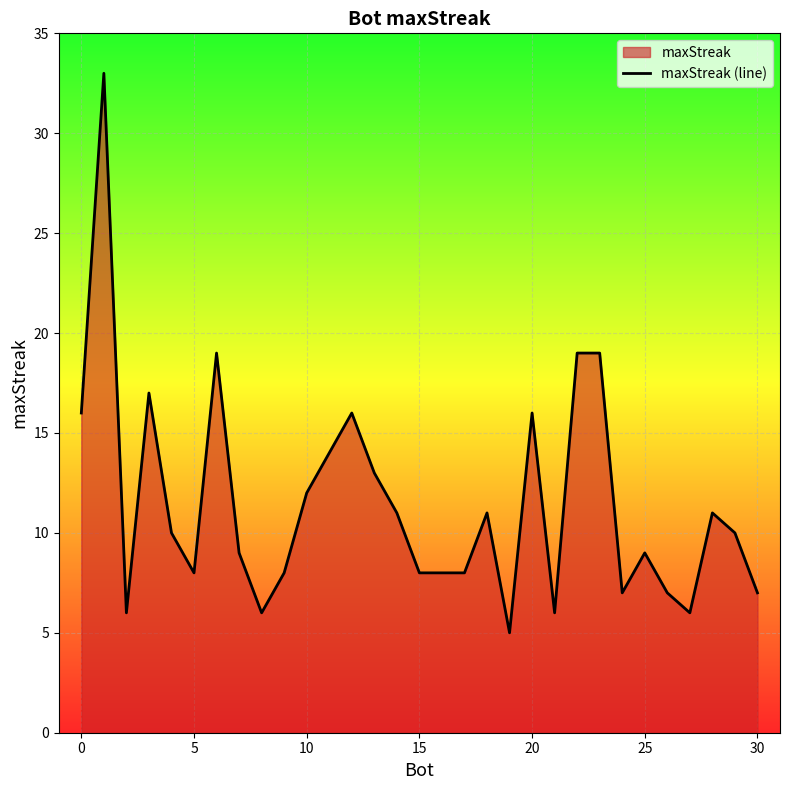

How many values are below 10?

15